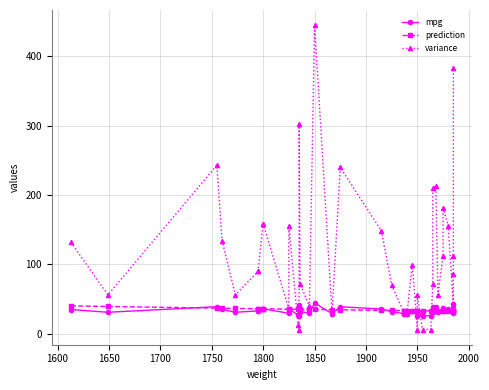

What is the maximum value for mpg?

44.6